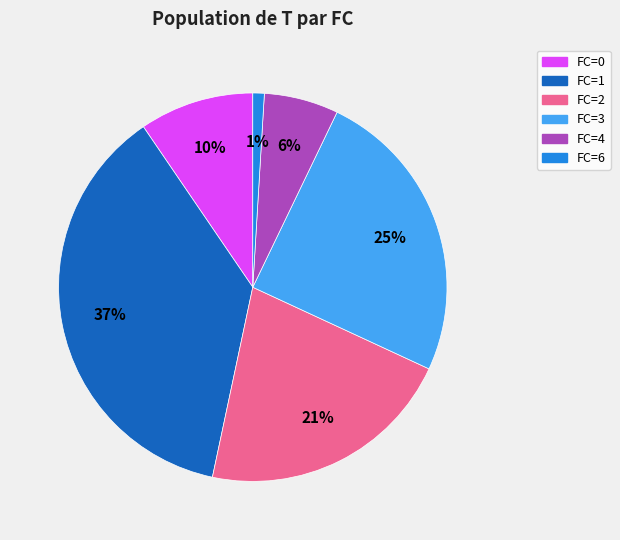

Is there a majority slice in this chart?

No